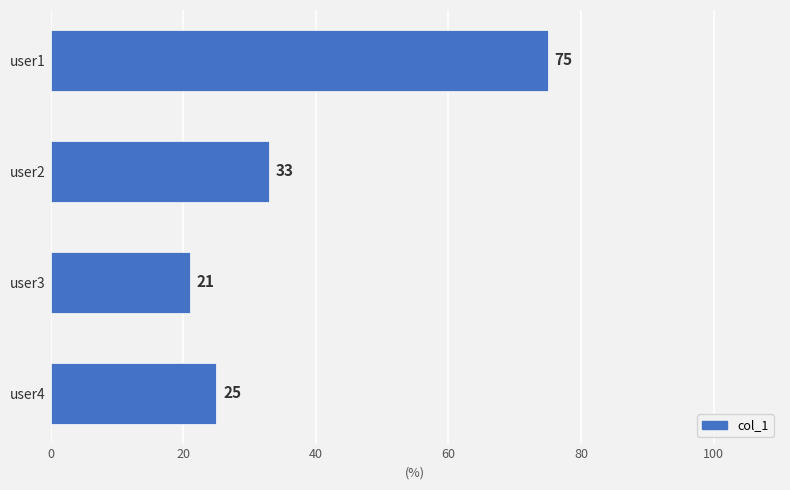

Does the chart contain stacked bars?

No